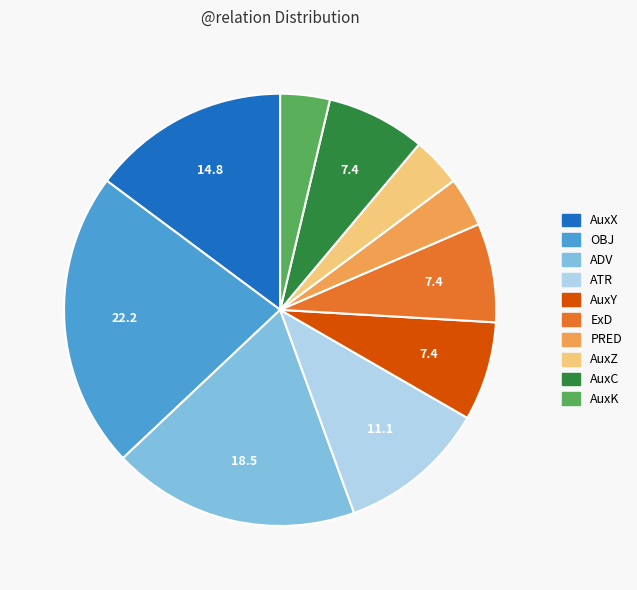

True or false: AuxY accounts for 1% of the total.

False